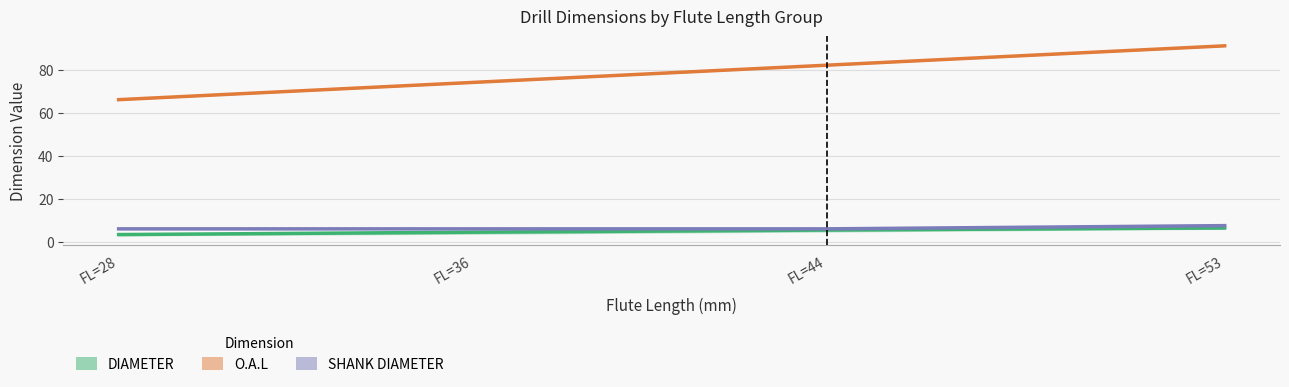

True or false: O.A.L has more than 0 interior local peaks.

False